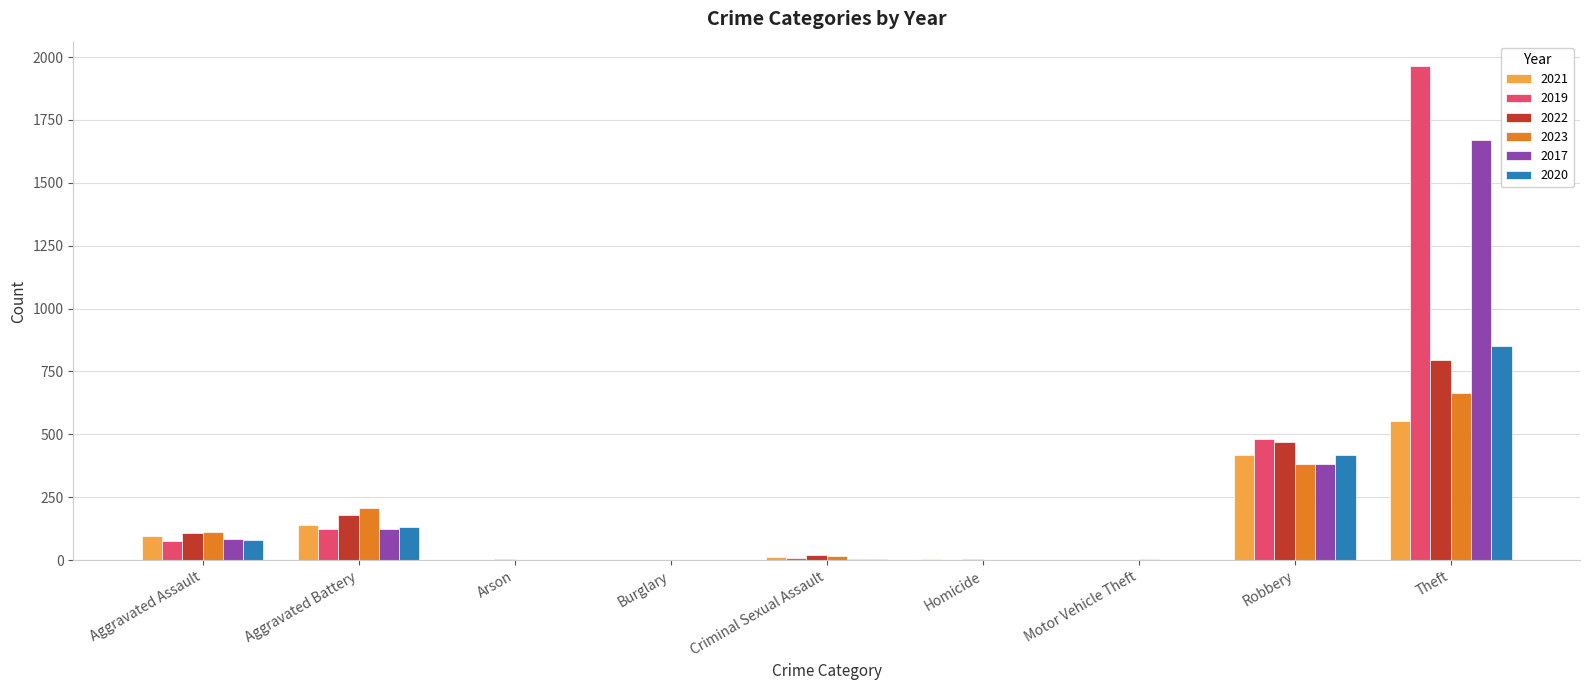

What is the sum of the 2020 values at Aggravated Battery and Criminal Sexual Assault?

135